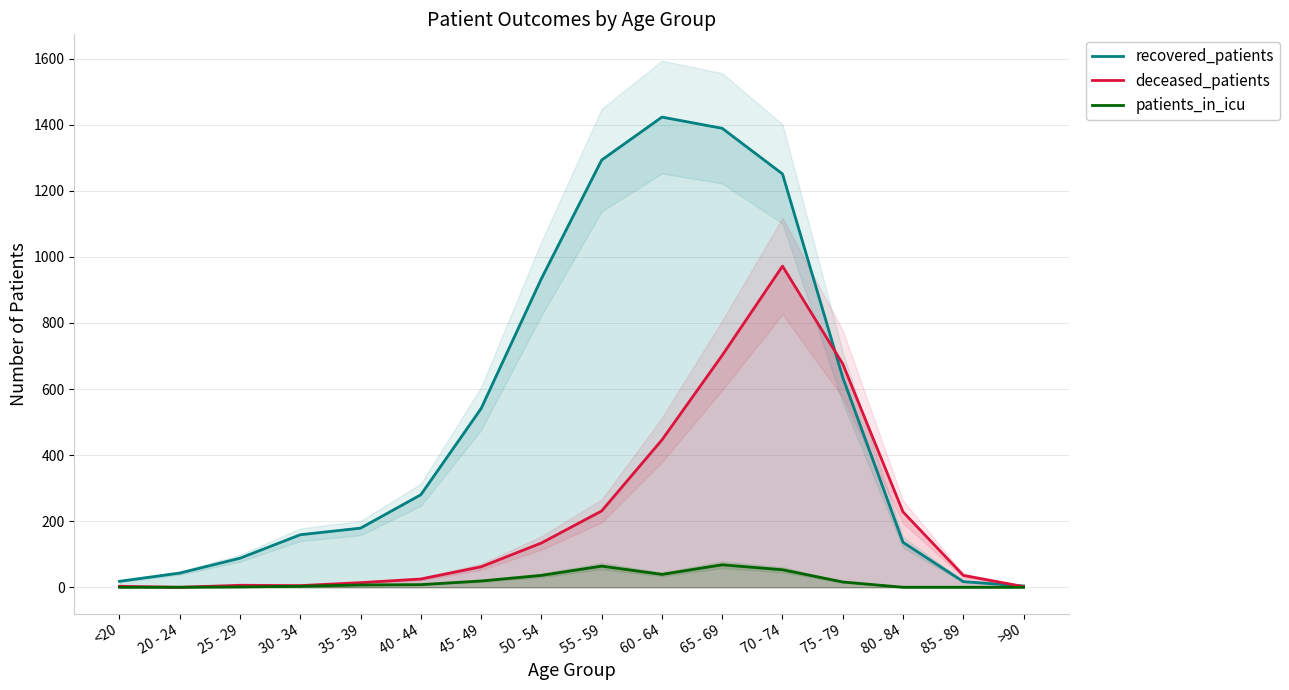

At which category does patients_in_icu reach its first local valley?

60 - 64